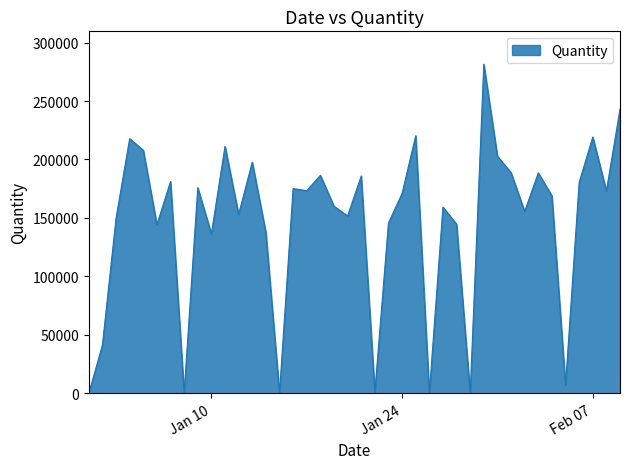

What is the difference between the maximum and minimum values?

281444